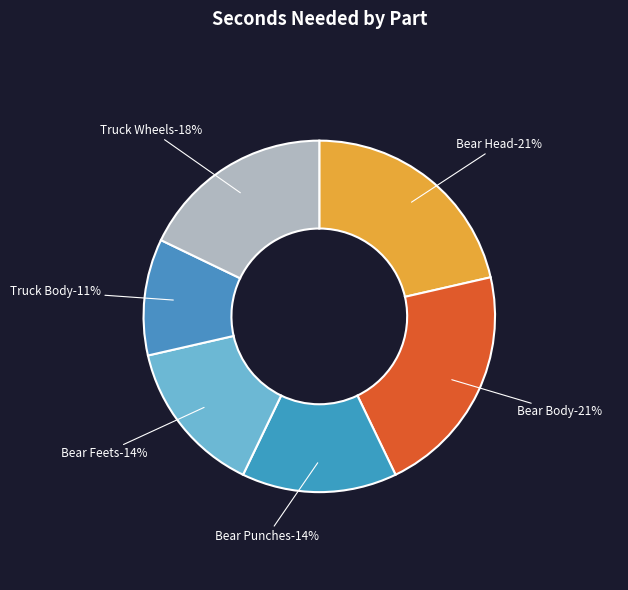

Which has a higher value, Bear Feets or Bear Head?

Bear Head